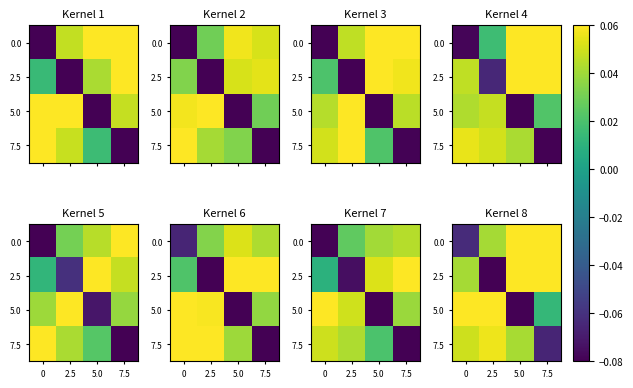

What value does the 5.0 series have at 0?

0.1